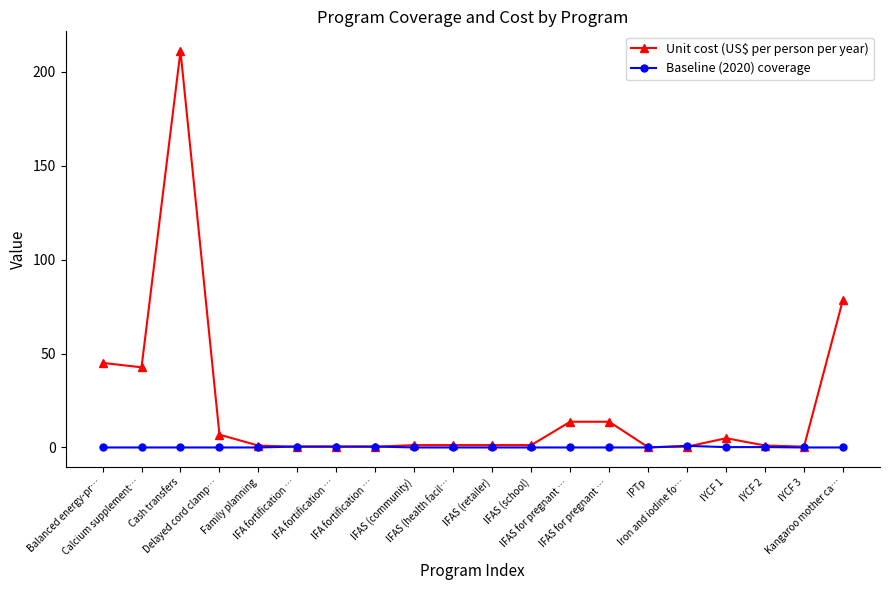

At how many categories does at least one series exceed 199?

1